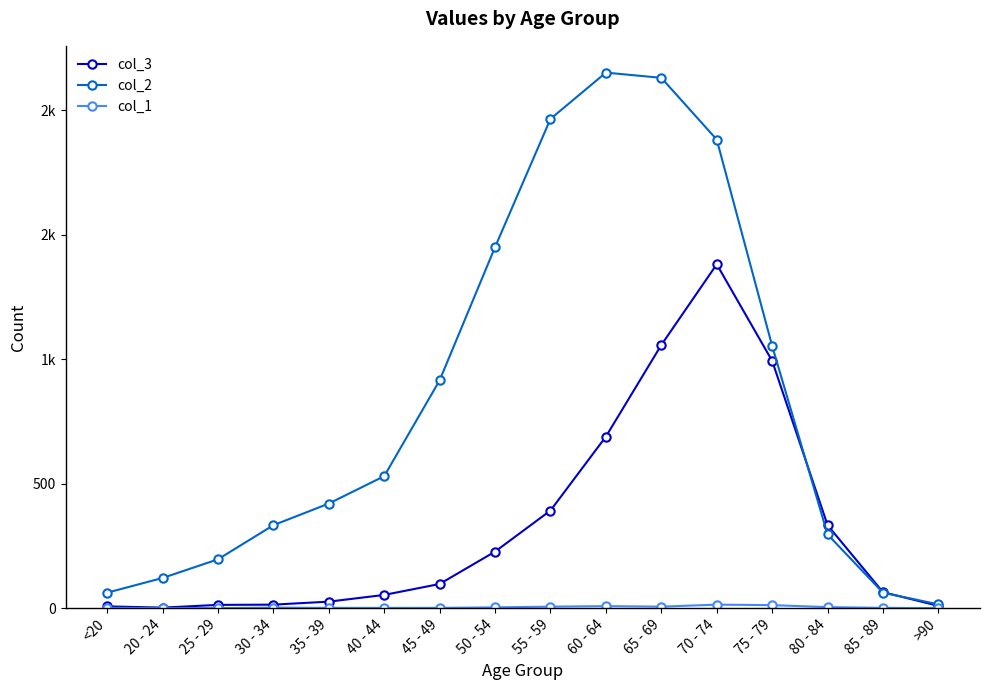

What is the value of the col_3 point at the 4th from the left?

14